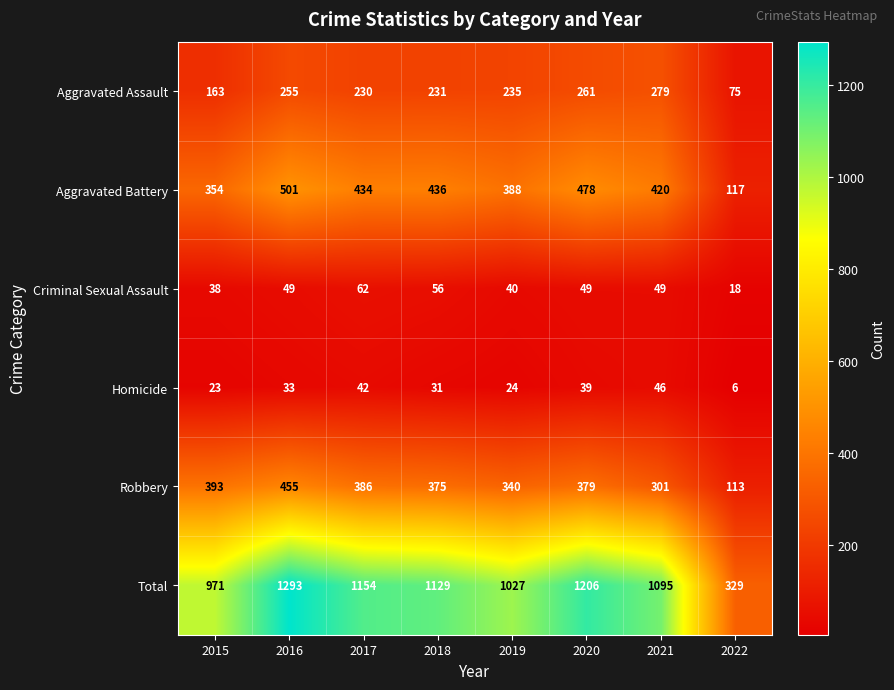

What is the average value of the Aggravated Battery series?

391